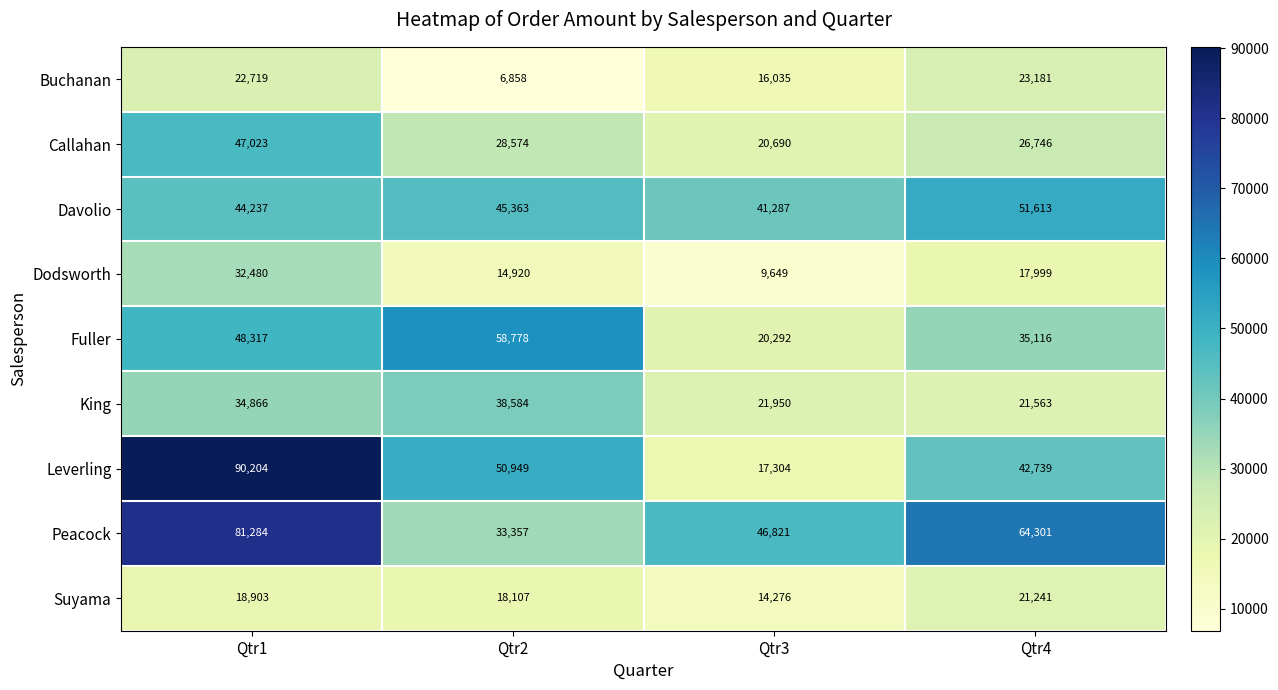

Which series has the largest total across all categories?

Peacock